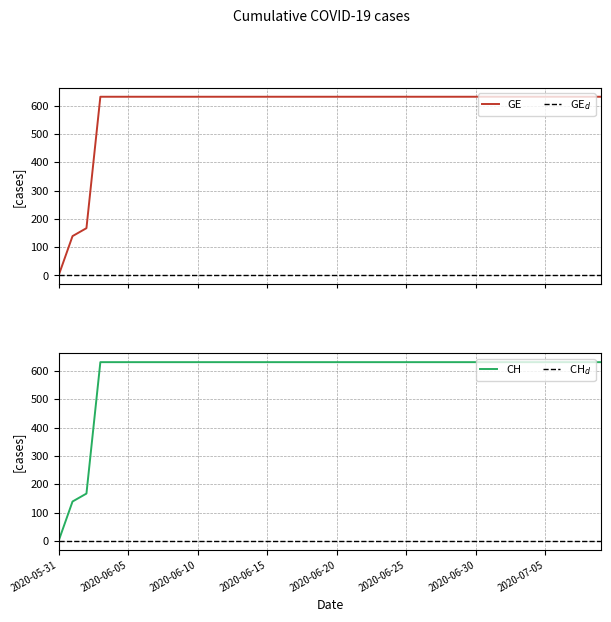

What position from the left is 2020-07-07?

38